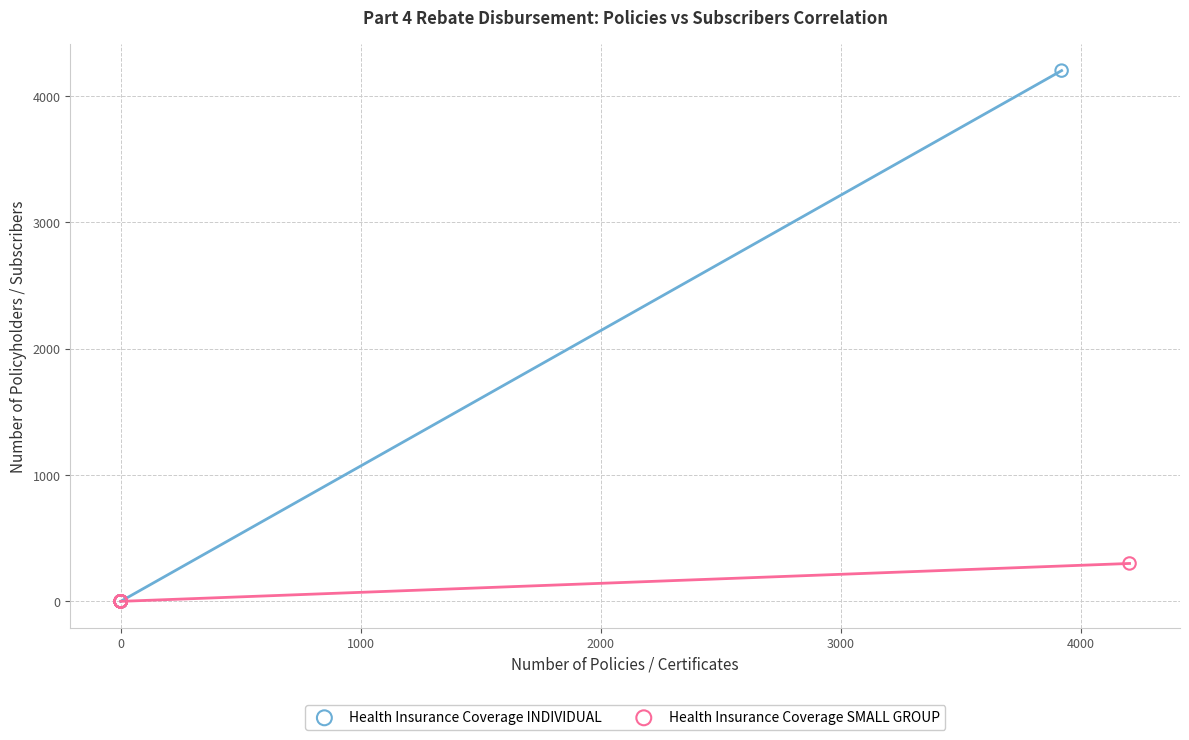

Which series contains the highest Y value?

Health Insurance Coverage INDIVIDUAL